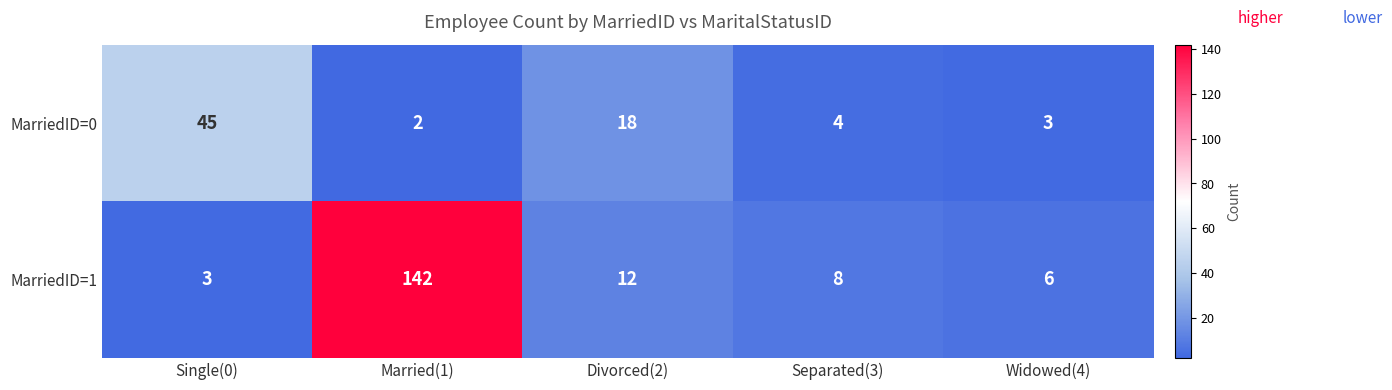

Between Divorced(2) and Separated(3), which series saw the biggest shift?

MarriedID=0